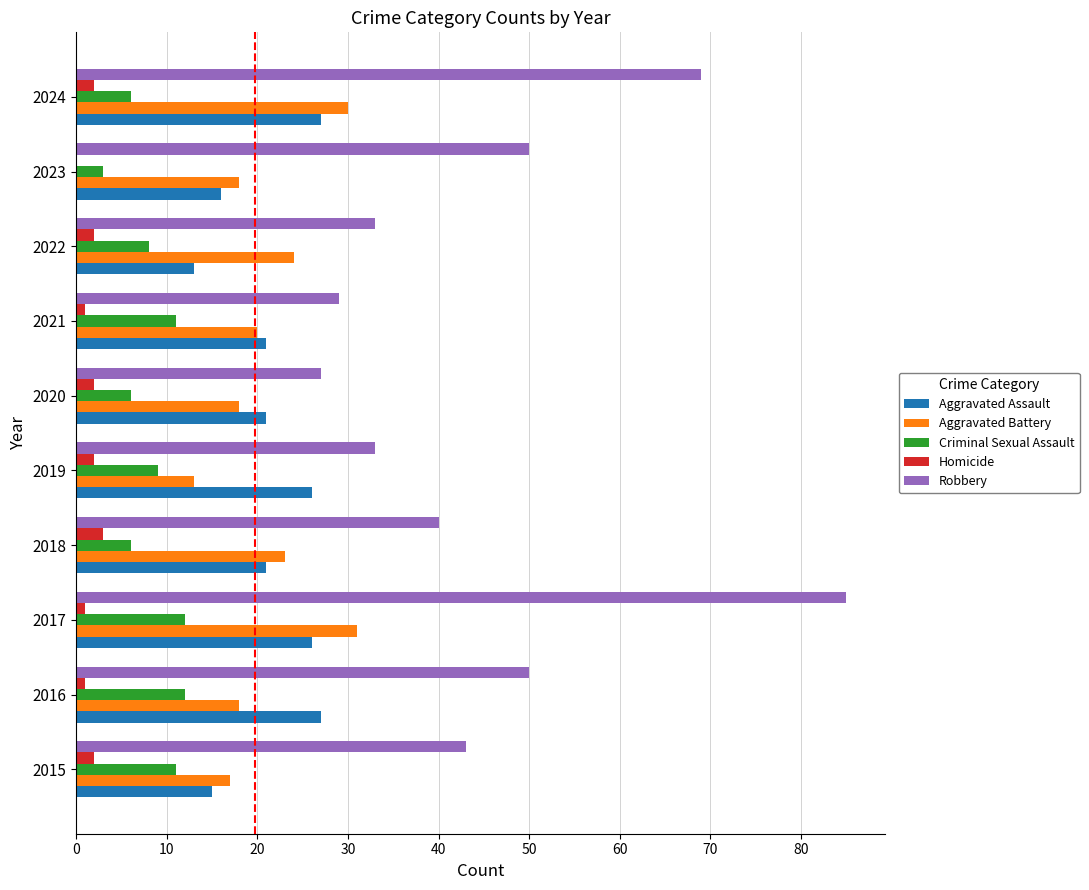

At which category is the sum across all series the highest?

2017